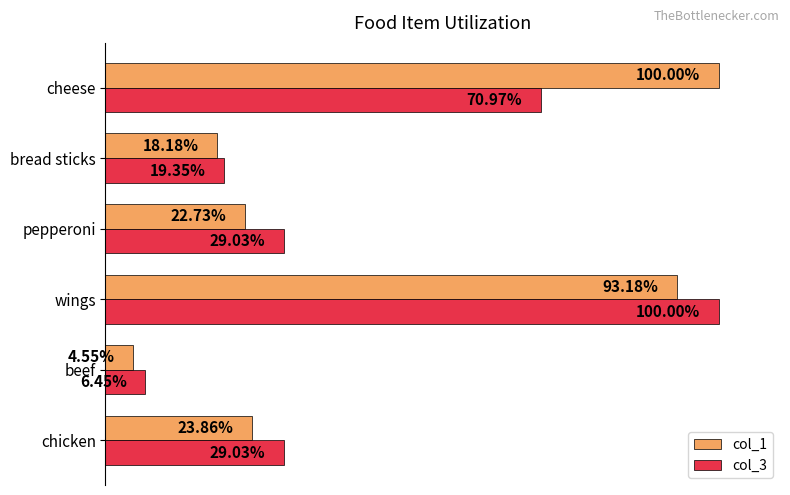

At which label is col_3 closest to 53?

cheese